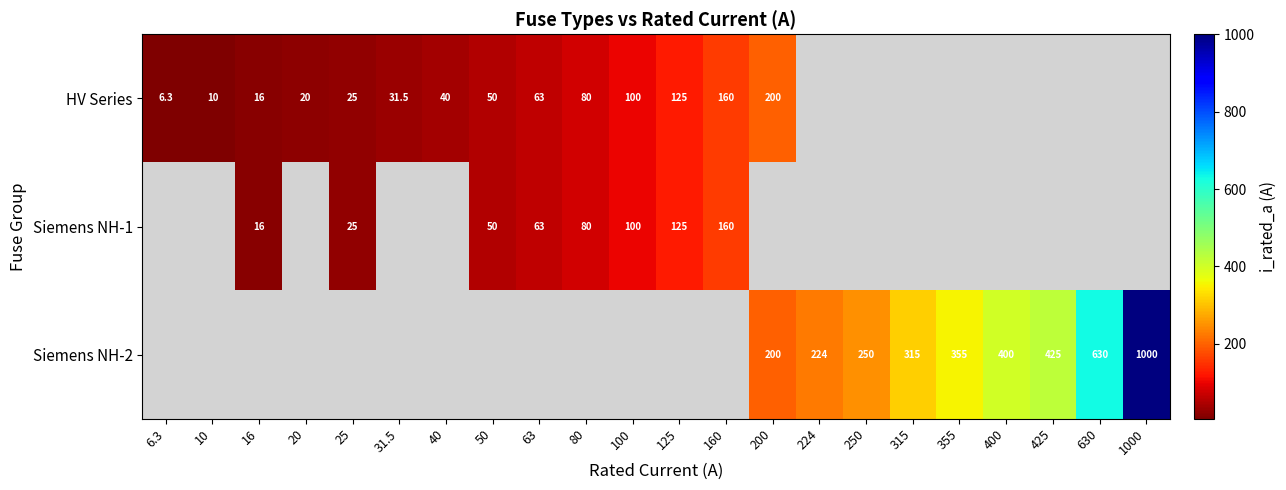

The Siemens NH-1 series shows 100.0 at 100. True or false?

True